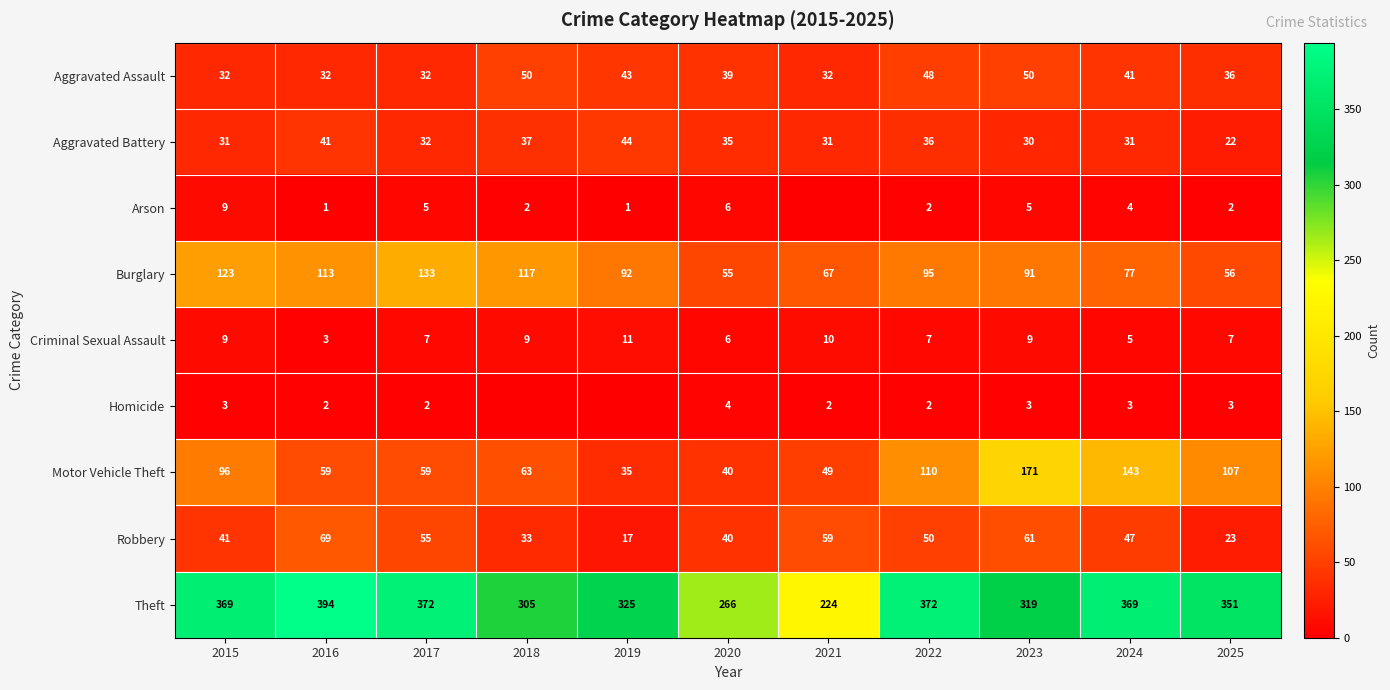

What is the difference between the Aggravated Battery values at 2016 and 2022?

5